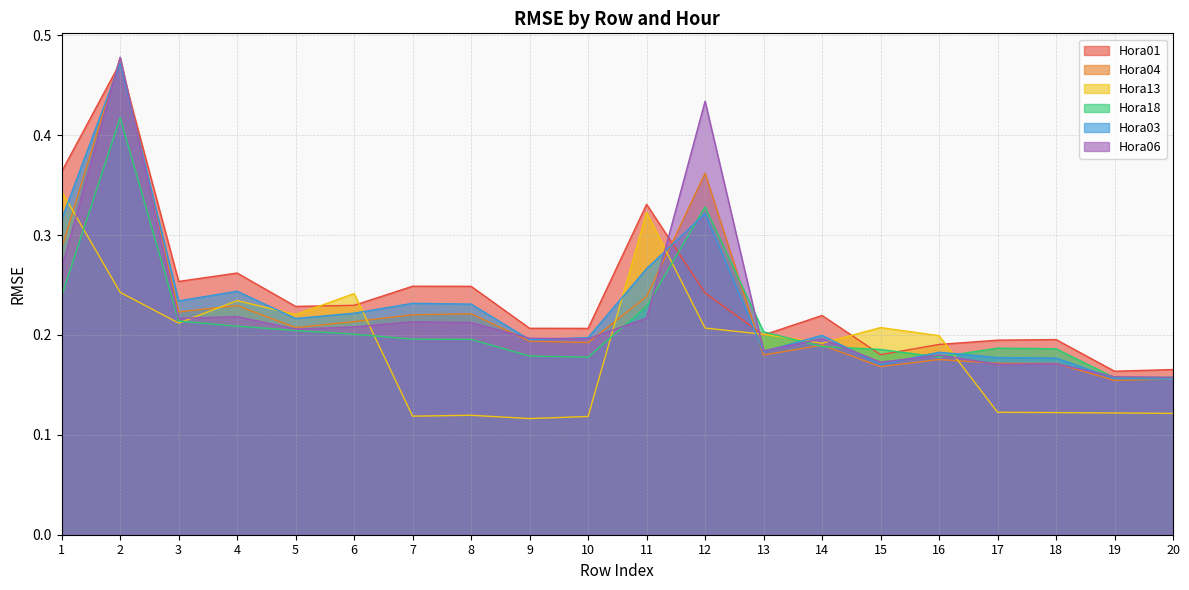

How many lines are shown in the chart?

6